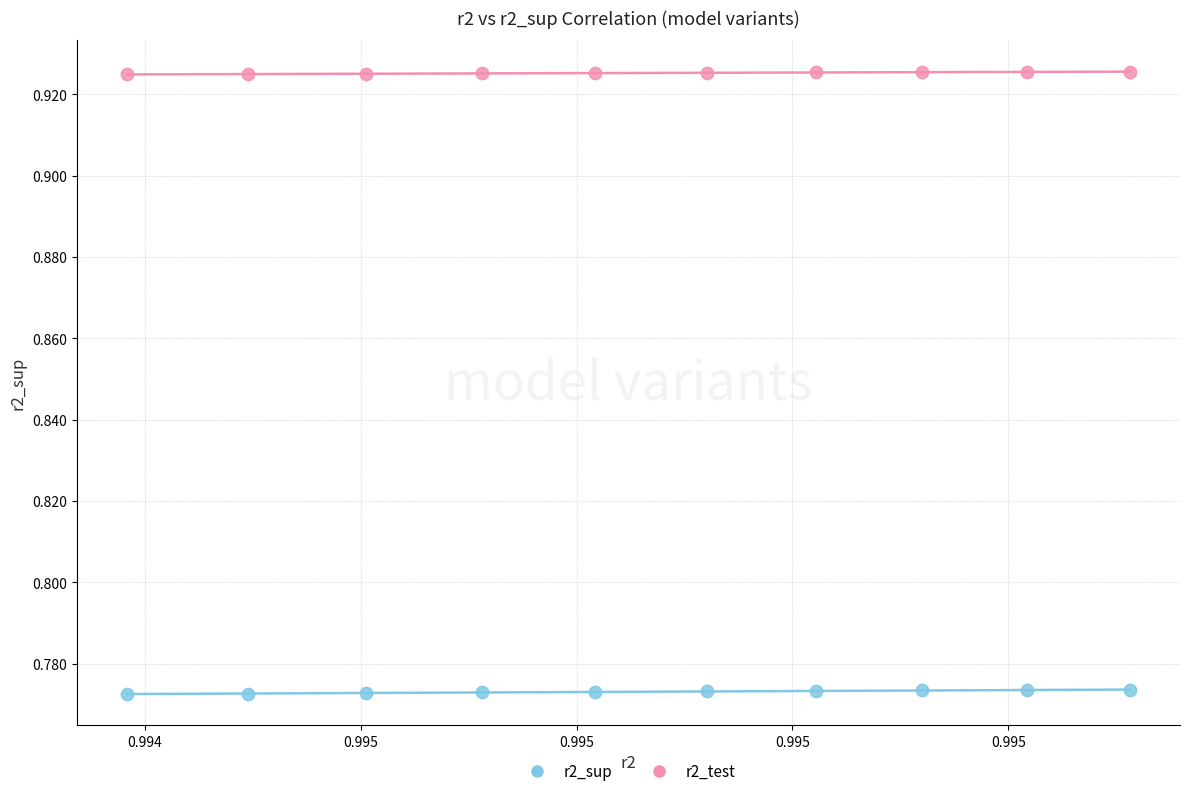

Which series reaches the minimum Y coordinate?

r2_sup